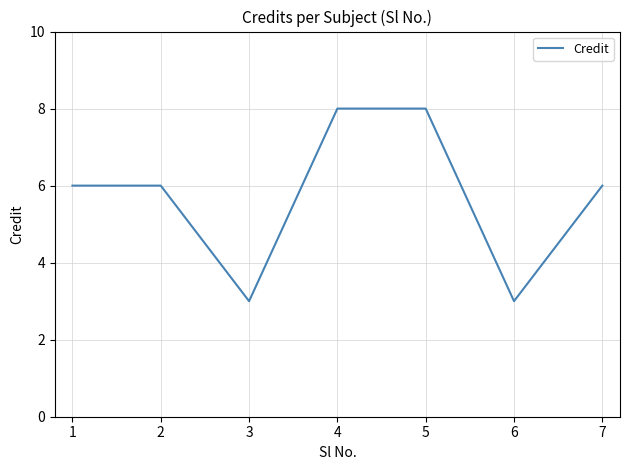

What is the sum of the values at 3 and 1?

9